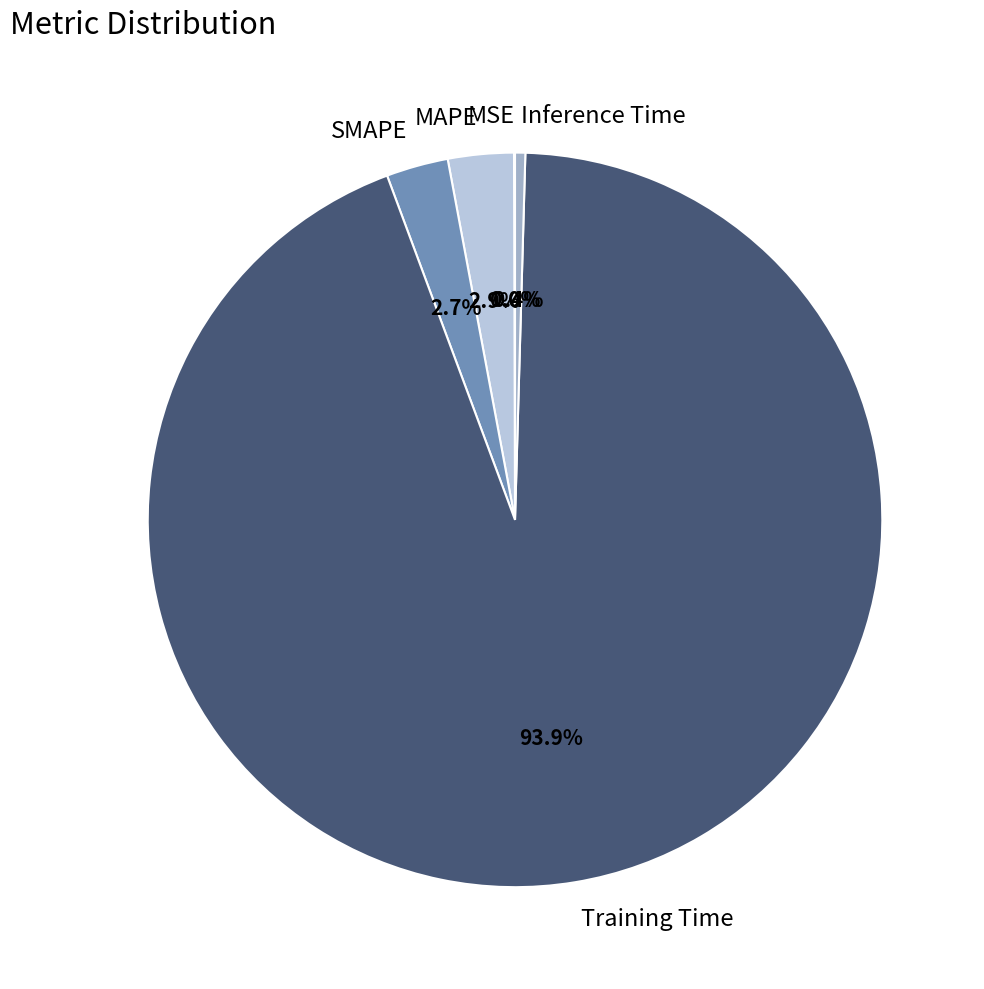

What portion of the pie excludes Inference Time?

99.6%